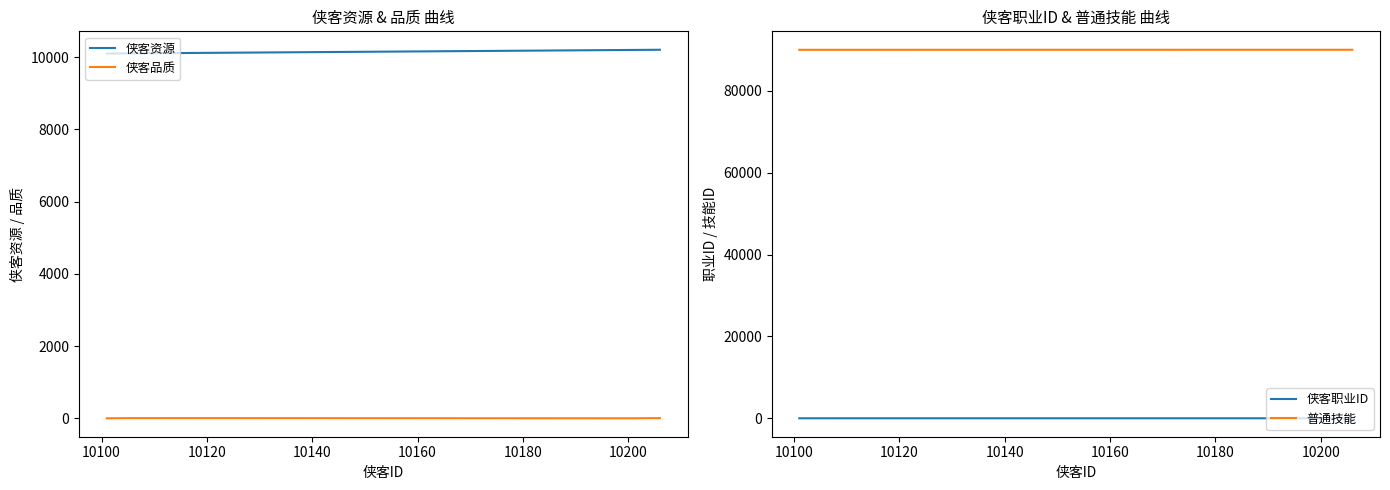

Which series has the largest total across all categories?

普通技能